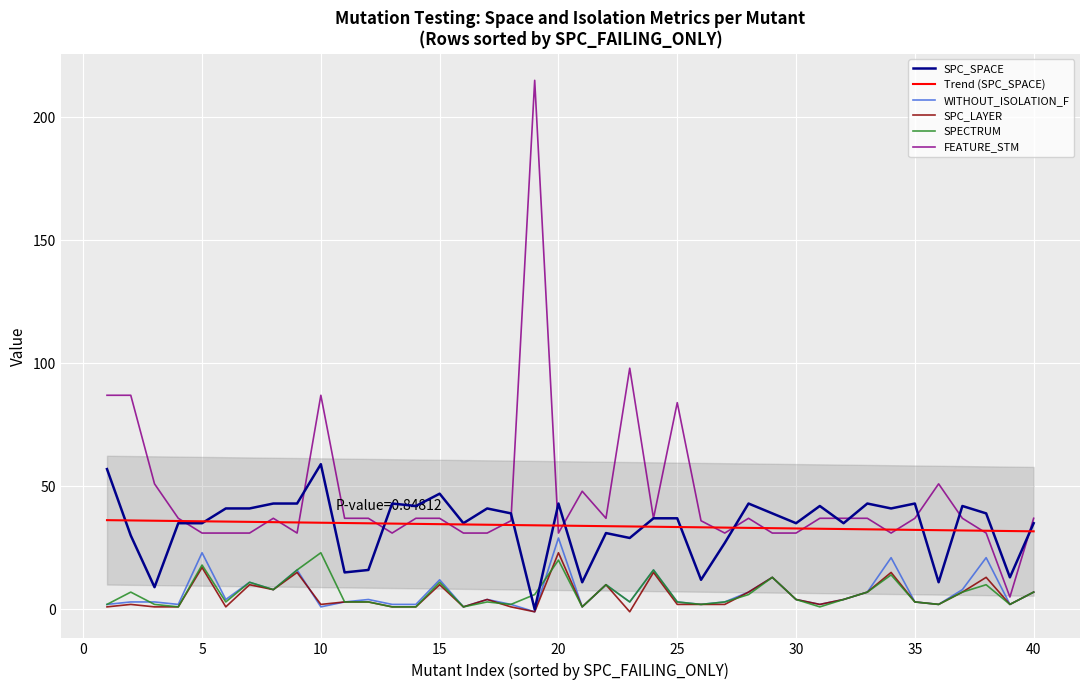

What is the highest value of the SPC_SPACE series?

59.0